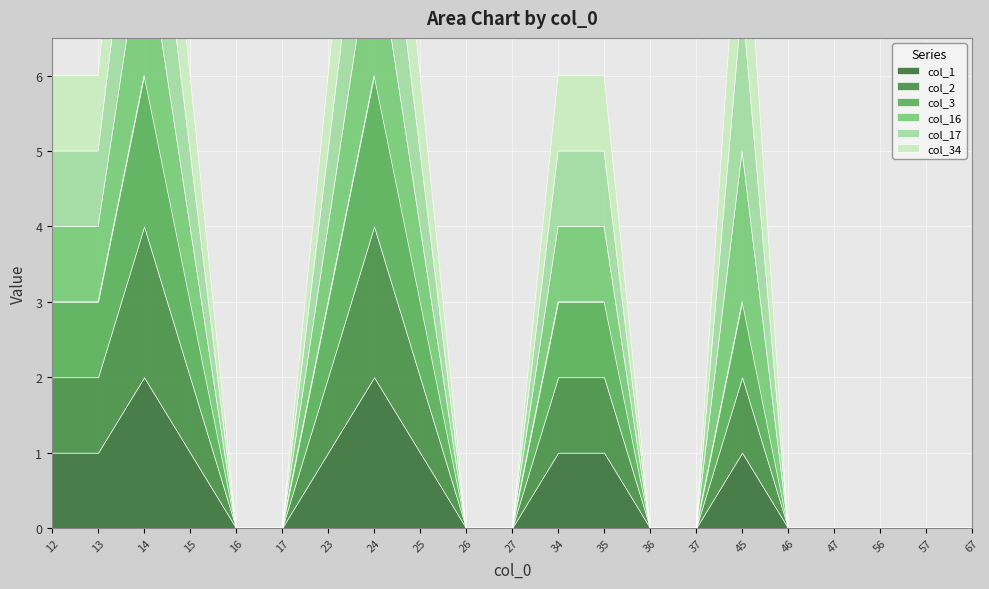

The col_3 series shows 1 at 45. True or false?

False